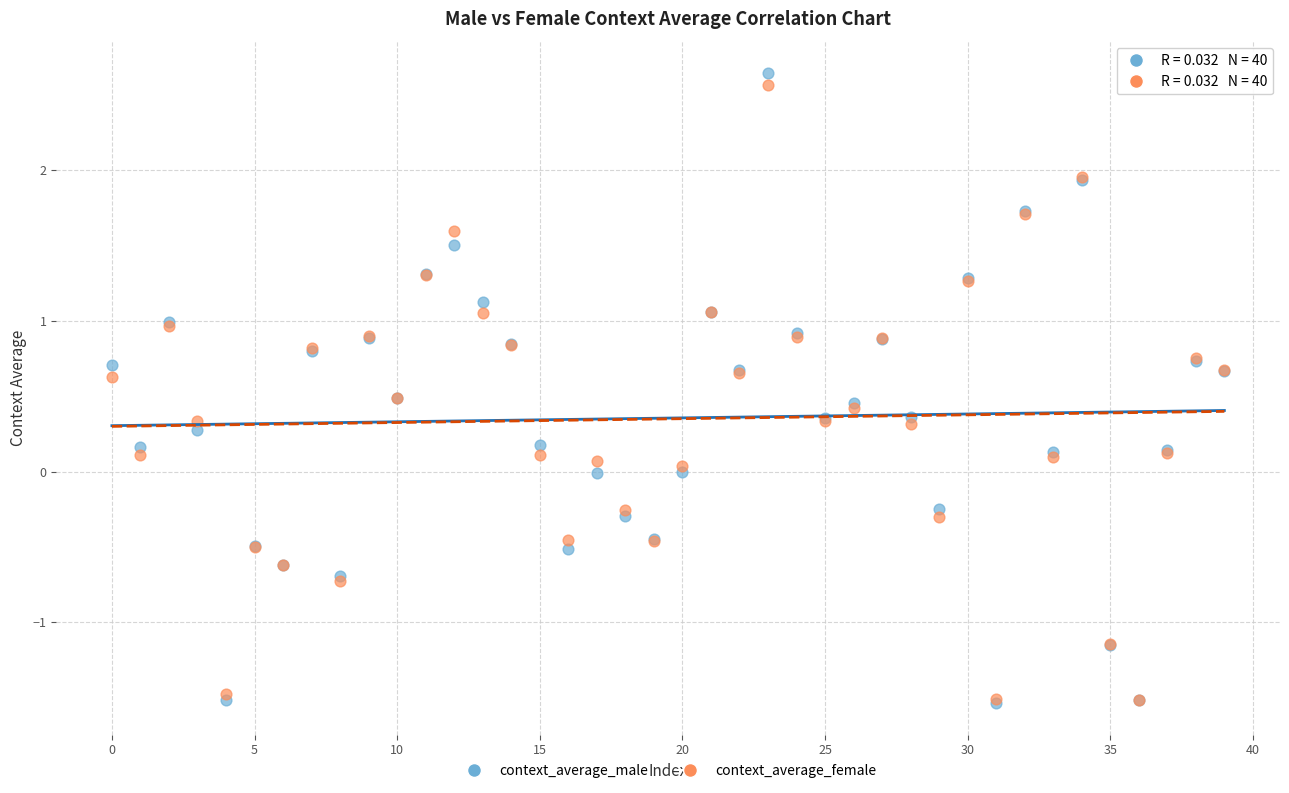

Which series reaches the maximum Y coordinate?

context_average_male